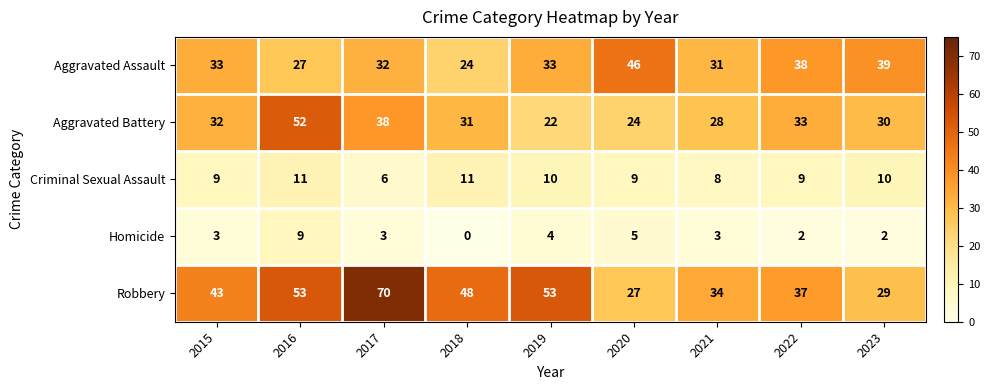

What is the sum of the Robbery values at 2018 and 2016?

101